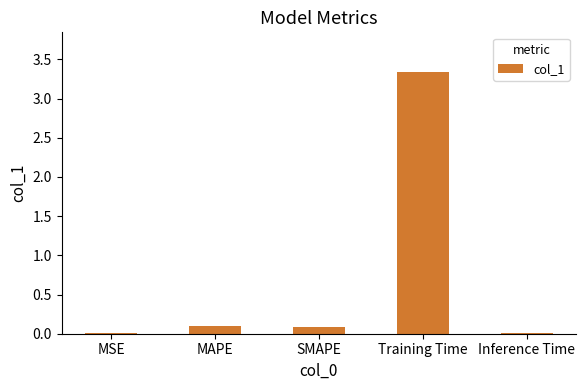

What is the sum of the values at SMAPE and Training Time?

3.4